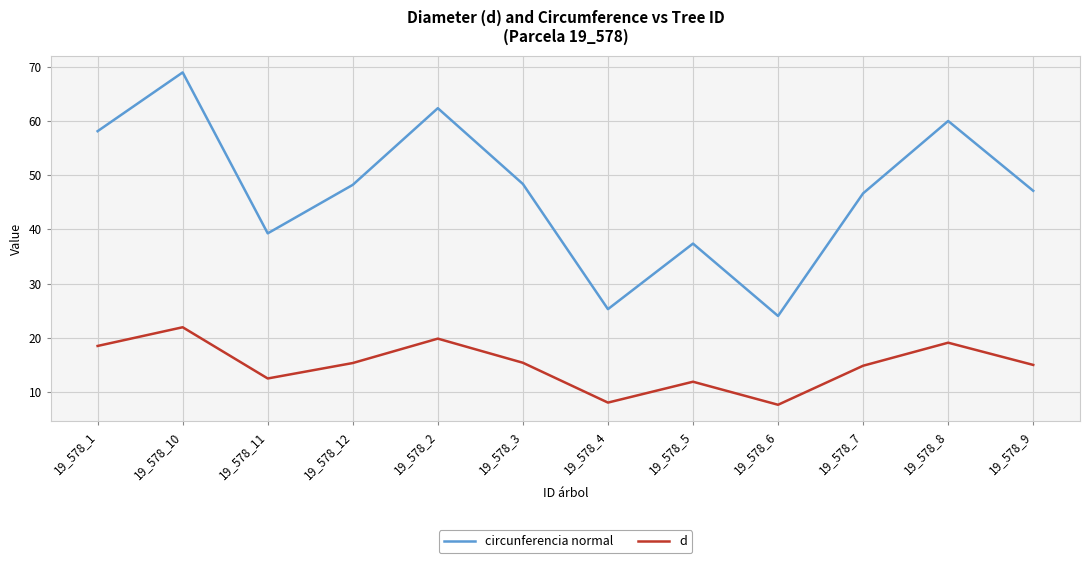

Between 19_578_11 and 19_578_3, which series saw the biggest shift?

circunferencia normal